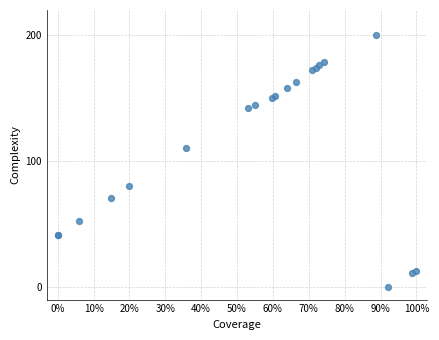

What Y value in the scatter plot is closest to 100?

110.6